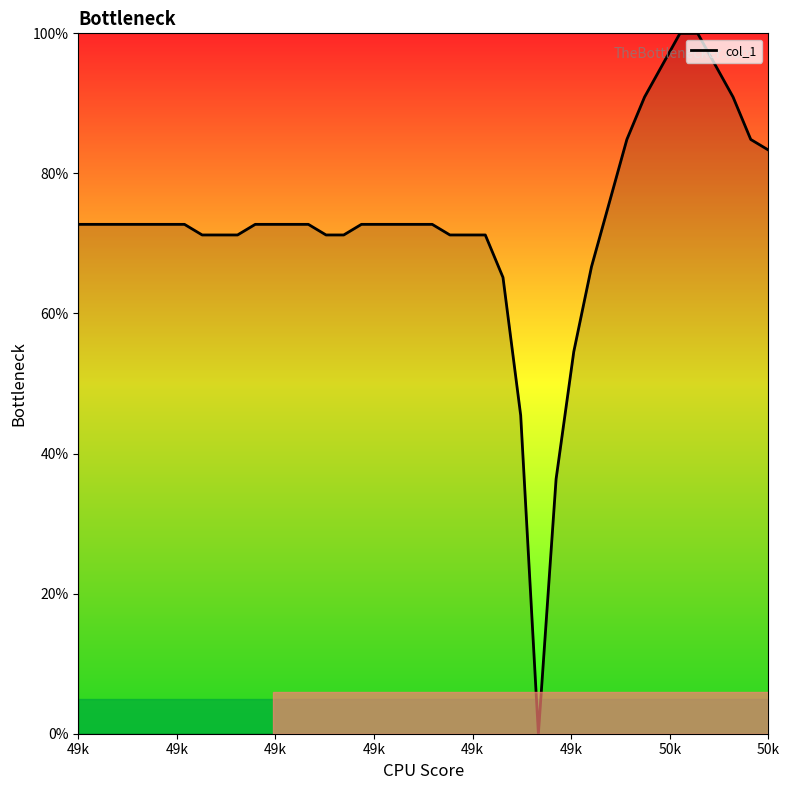

What is the greatest value displayed?

100.0